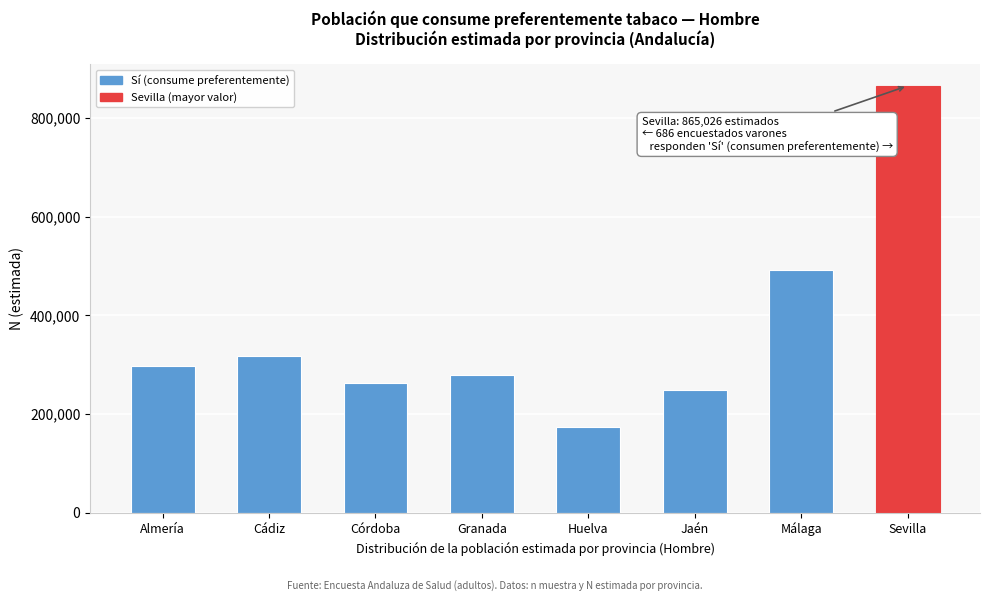

Reading left to right, what are all the values shown in this chart?

Almería=296726	Cádiz=318128	Córdoba=263453	Granada=278413	Huelva=173856	Jaén=249338	Málaga=491666	Sevilla=865026